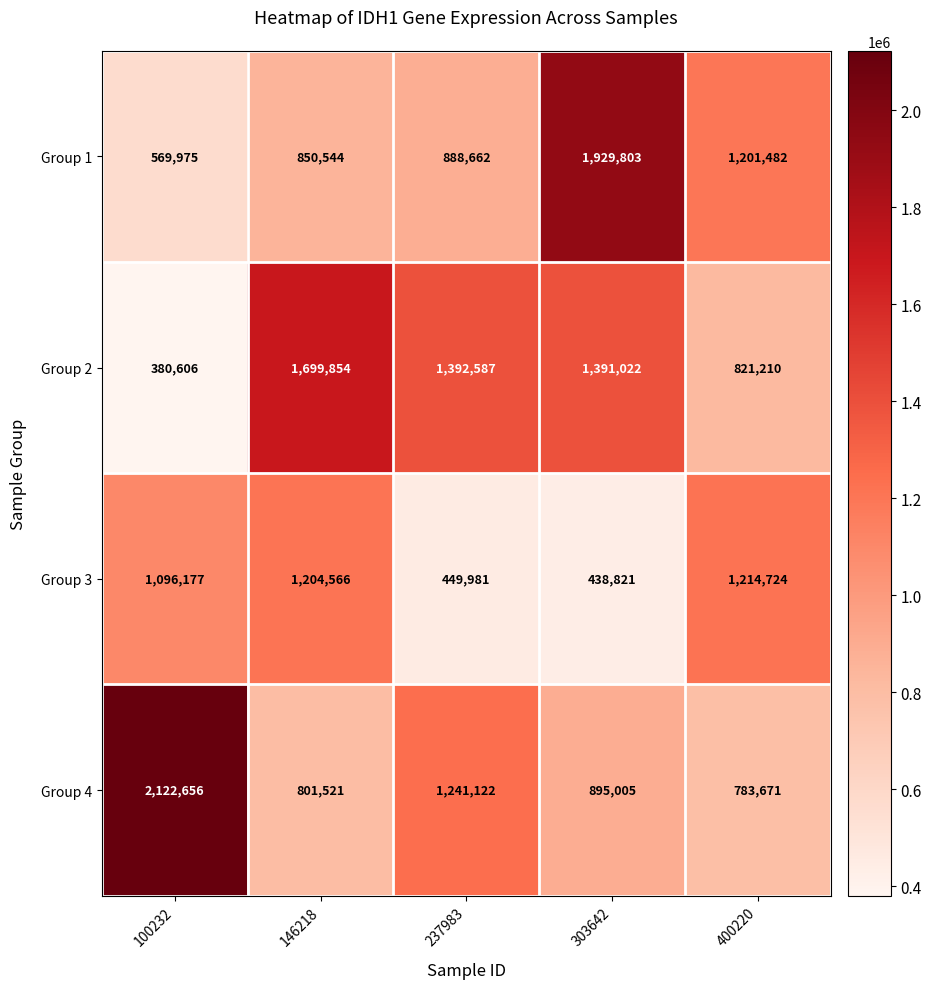

Which series changed the most between 237983 and 303642?

Group 1